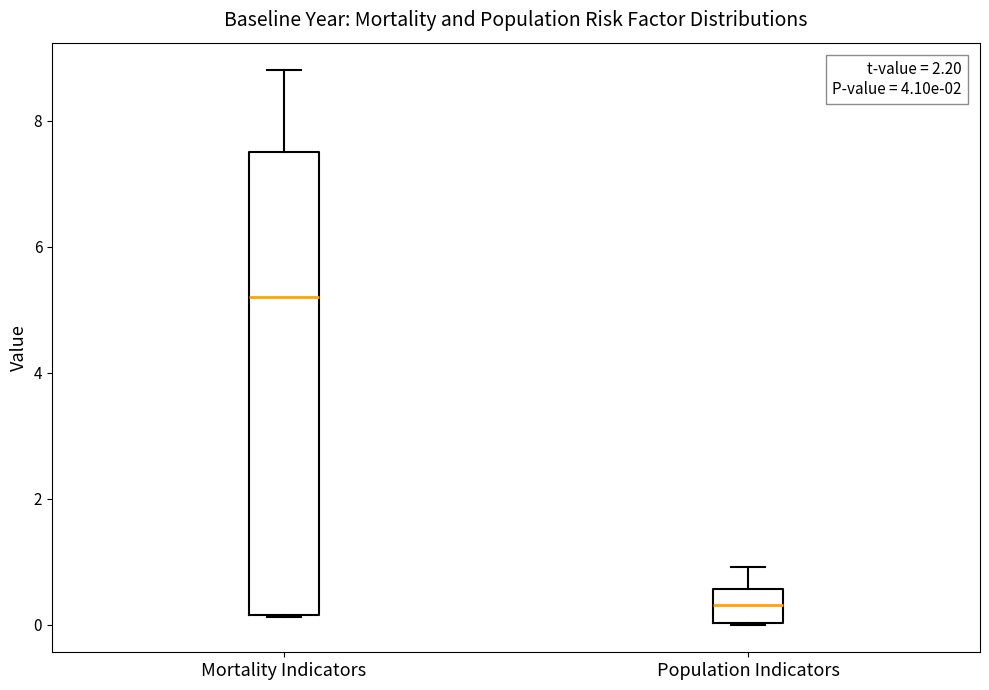

Where is the lower edge of the box for Population Indicators on the y-axis? The values are not printed on the chart, so give them approximately, as read against the axis.

0.0